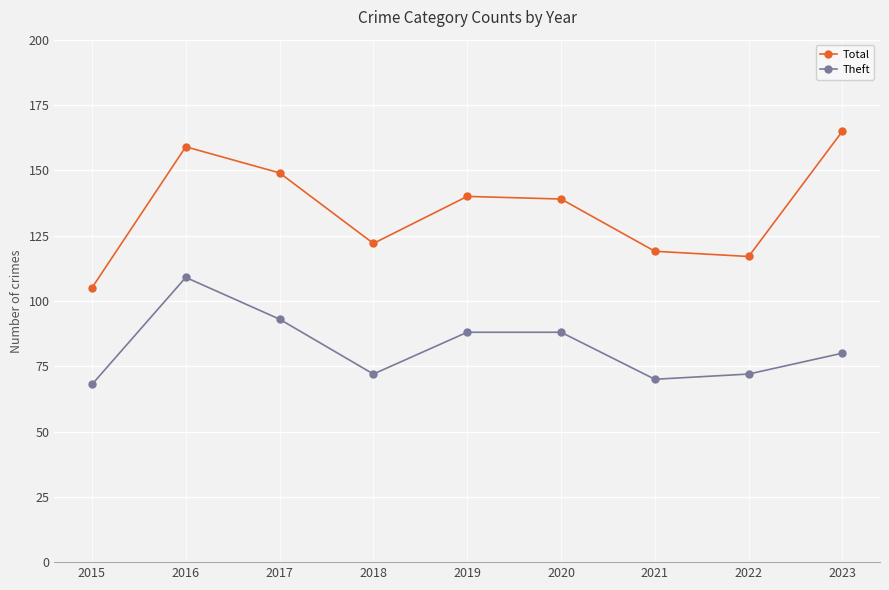

Which series has the largest range (max minus min)?

Total